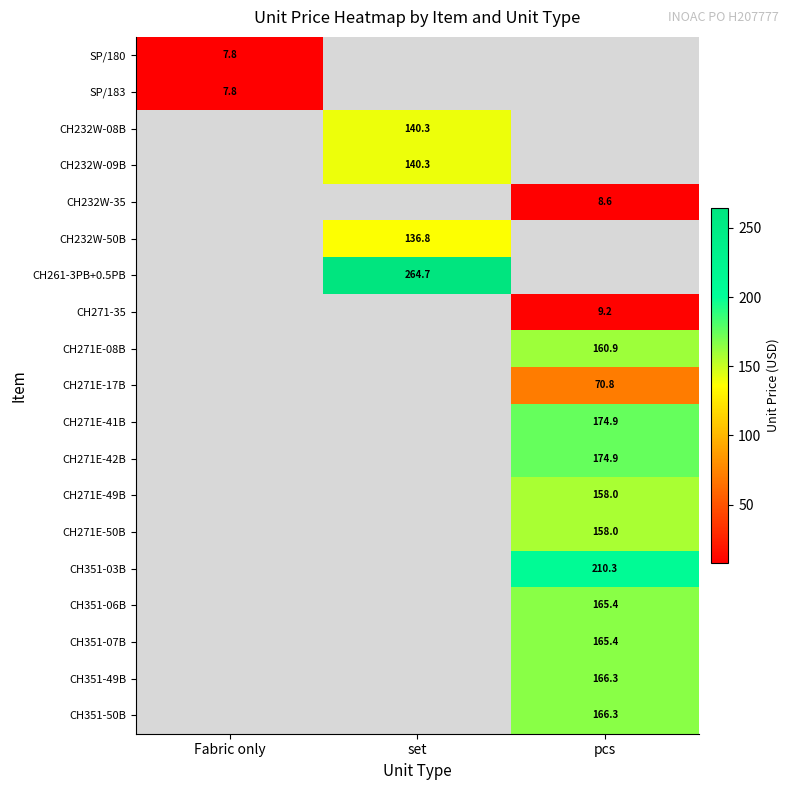

Between Fabric only and set, which is larger?

set